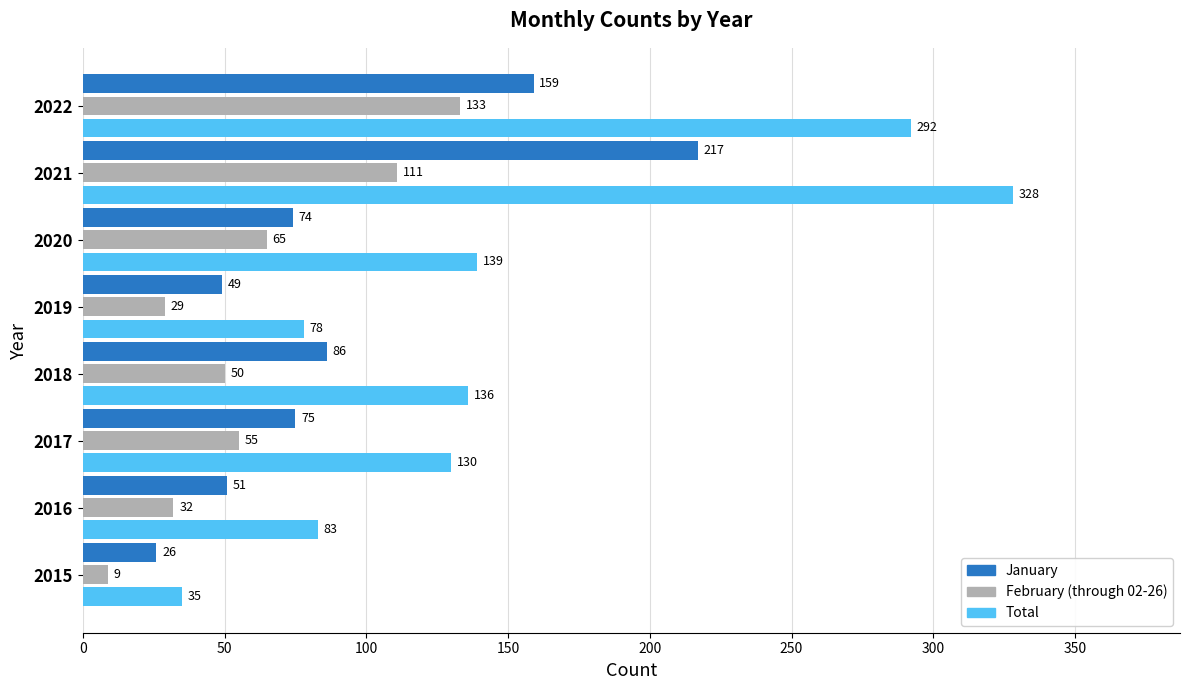

What are all the series names shown in the legend?

January, February (through 02-26), Total